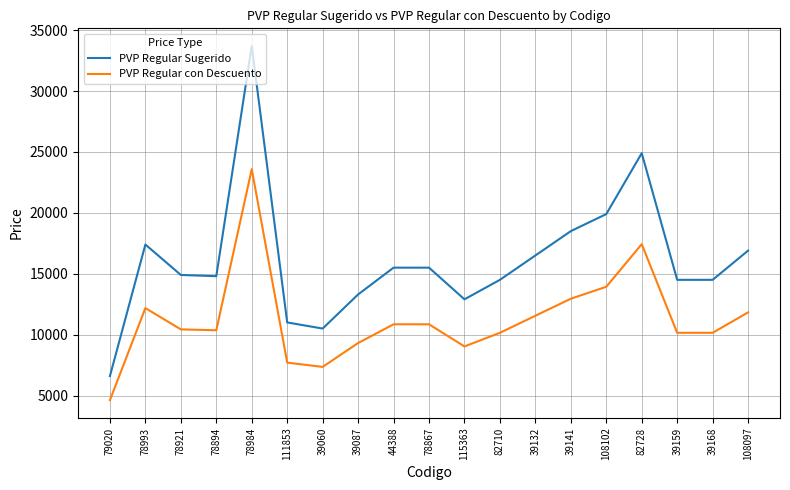

What is the highest value of the PVP Regular con Descuento series?

23590.0